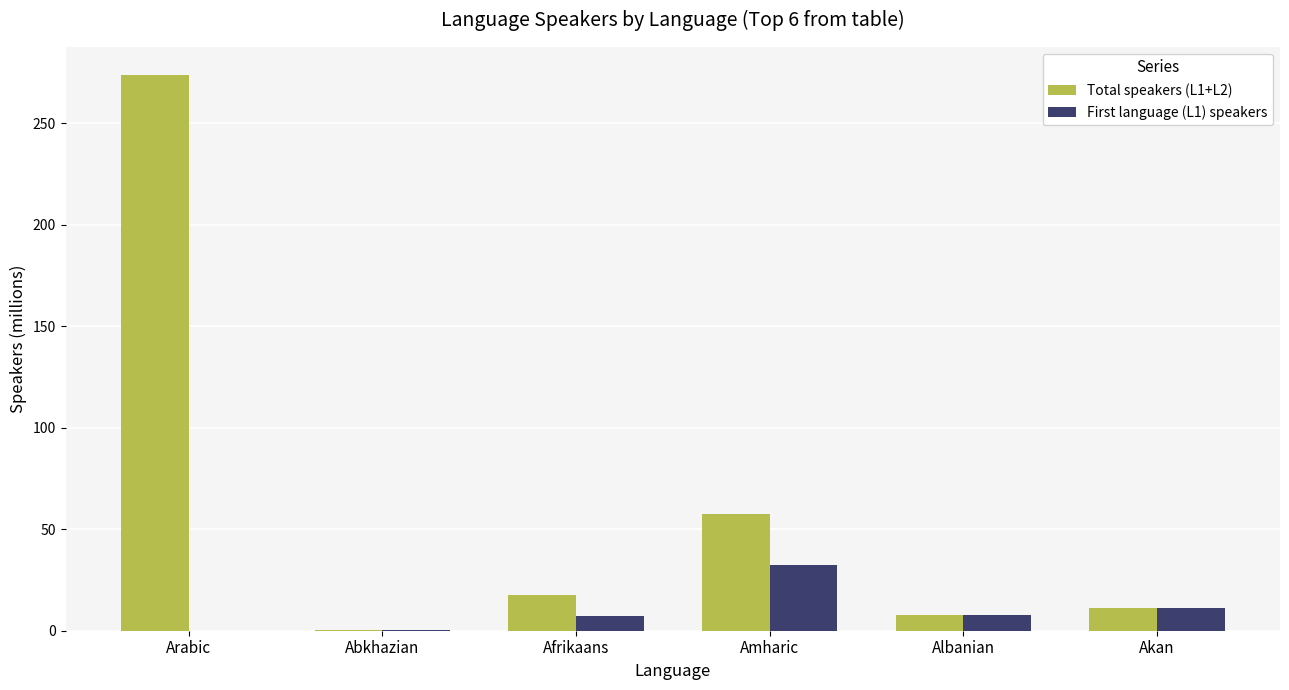

What is the sum of all Total speakers (L1+L2) values?

367.9